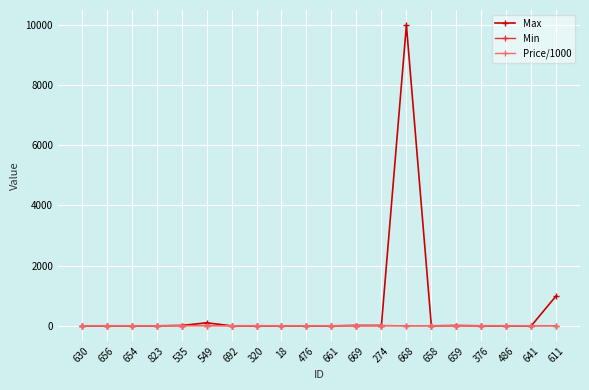

The Min series shows 1.0 at 630. True or false?

True